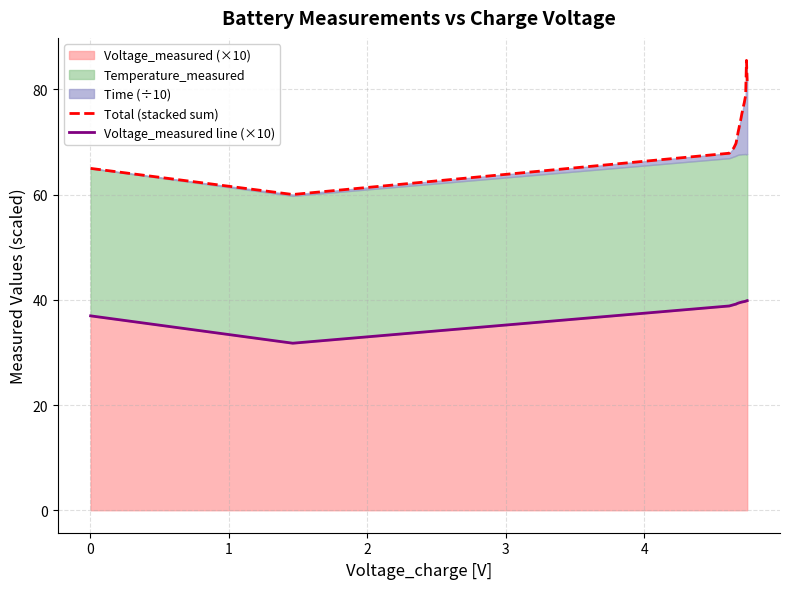

What is the difference between the second highest and second lowest values in the Total (stacked sum) series?

16.6